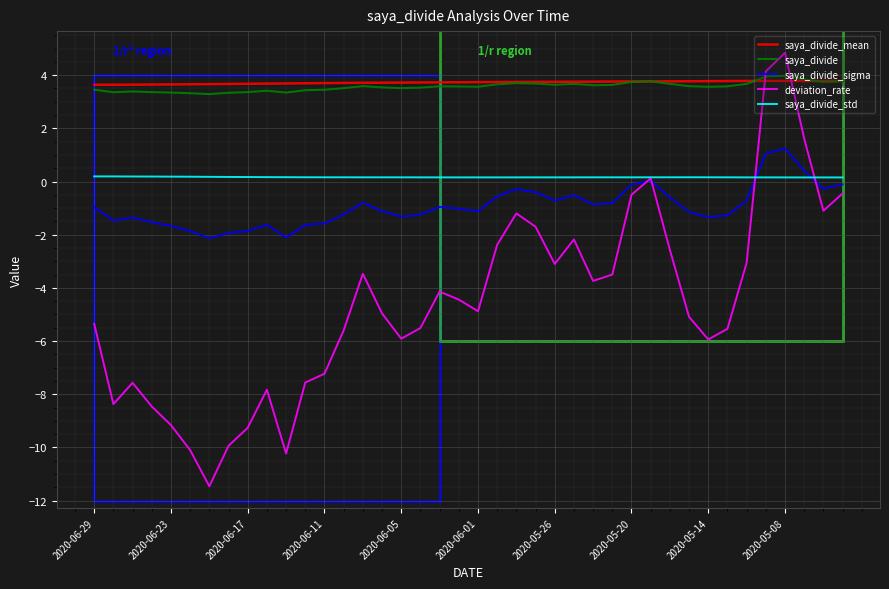

Which series has the largest range (max minus min)?

deviation_rate